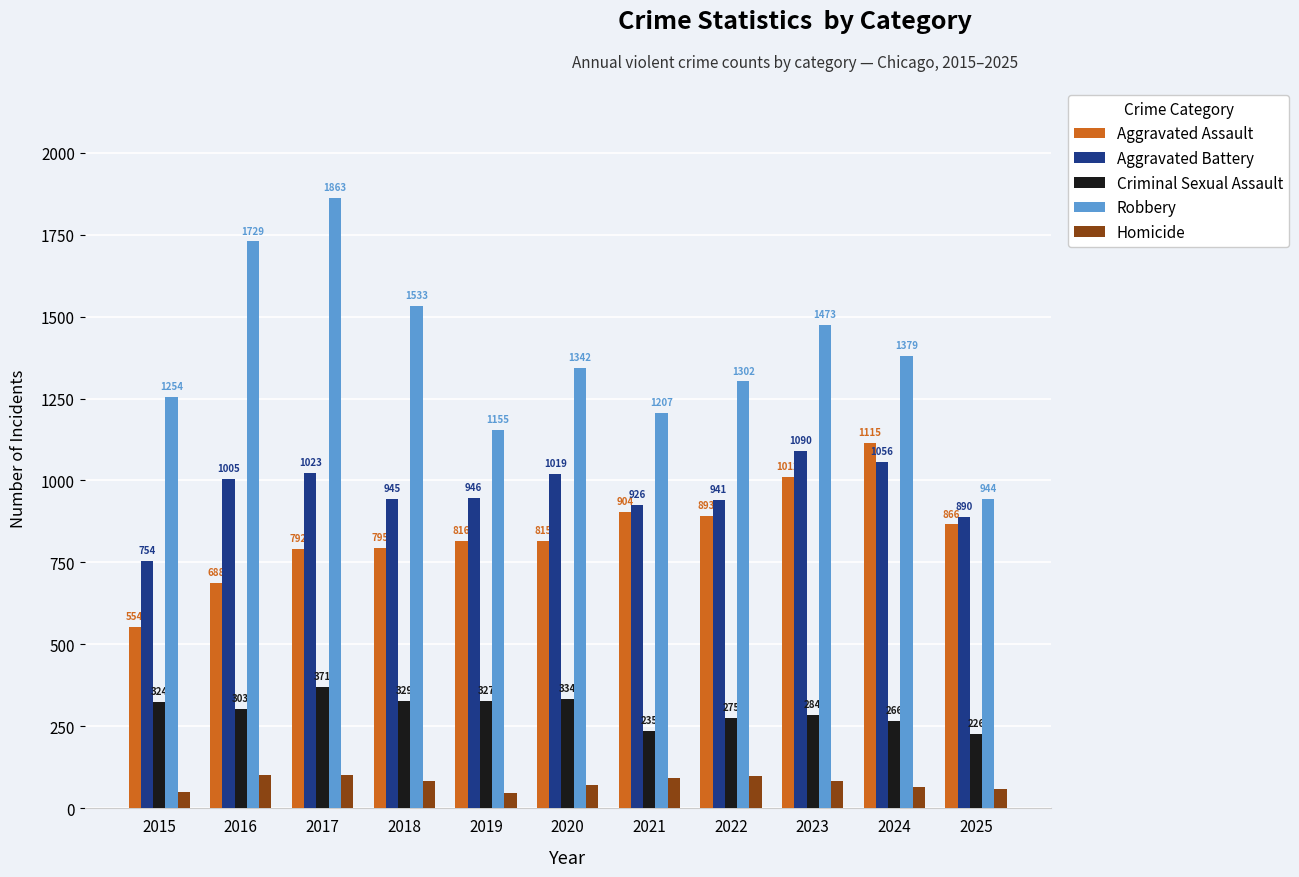

How many data points does each series have?

11